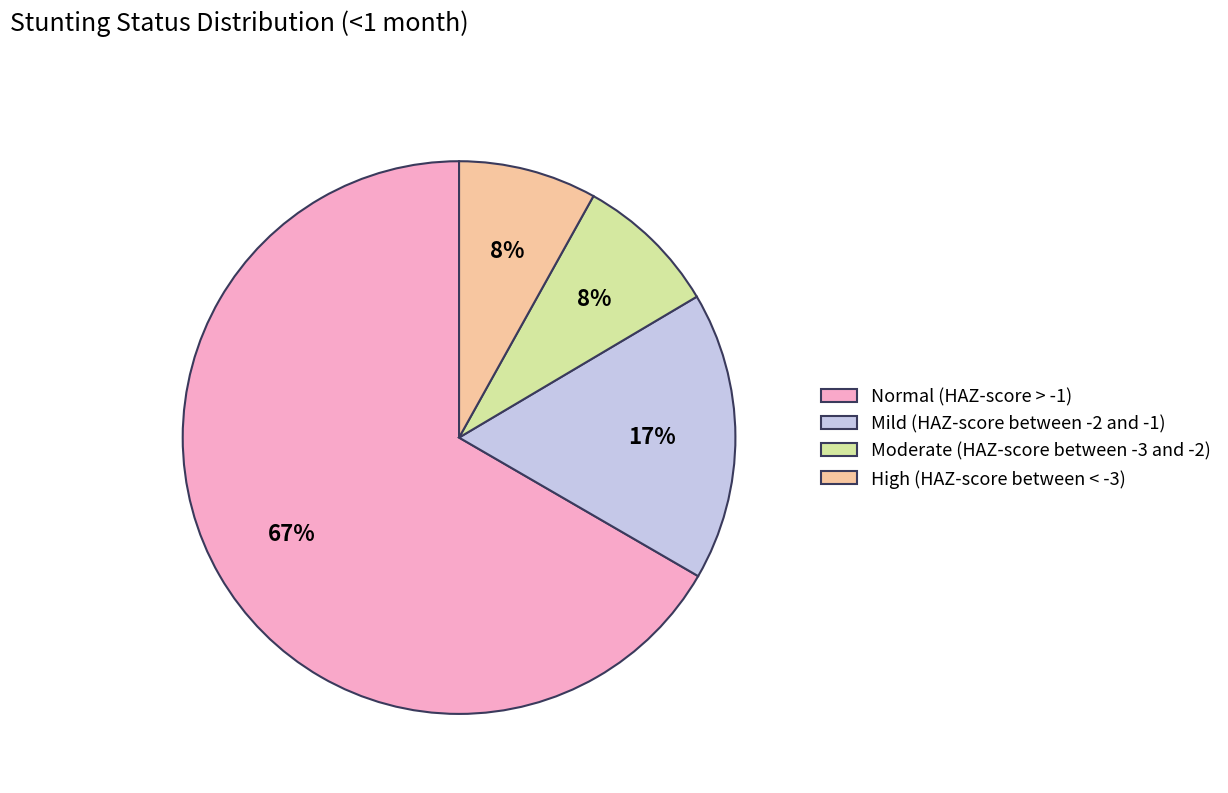

To the nearest percent, what percentage of the pie is Mild (HAZ-score between -2 and -1)?

17%